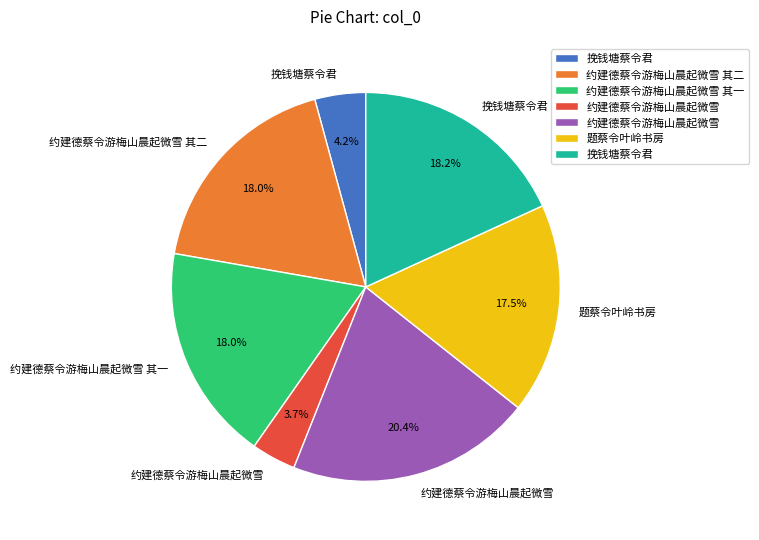

Is there any slice that represents more than half of the pie?

No